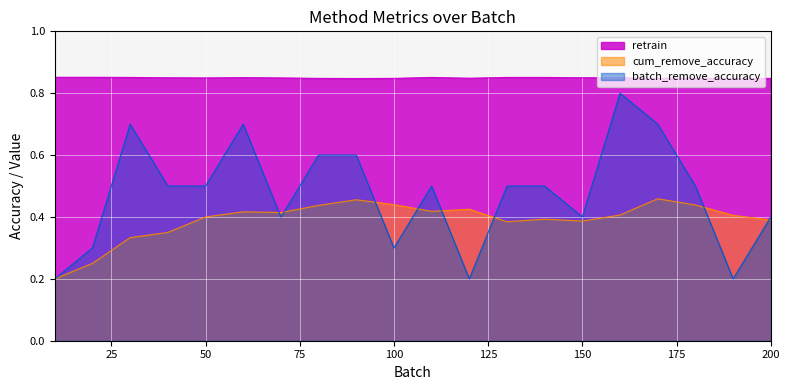

At which category is the sum across all series the highest?

160